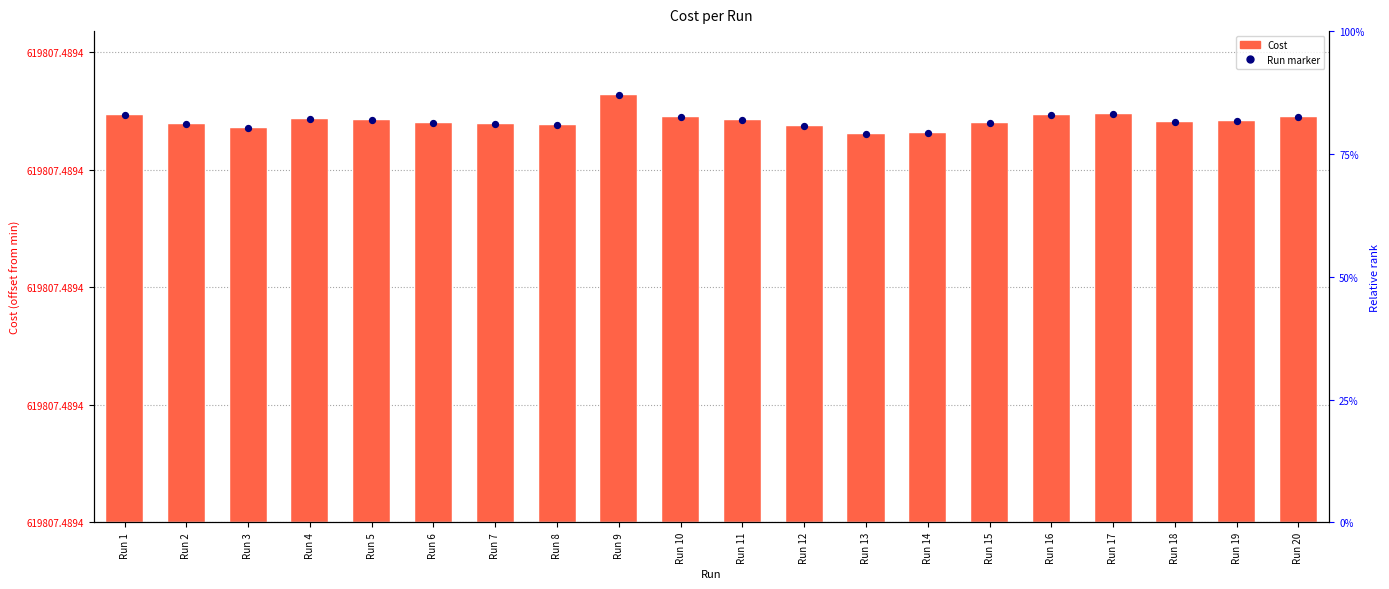

At which category is the sum across all series the highest?

Run 9